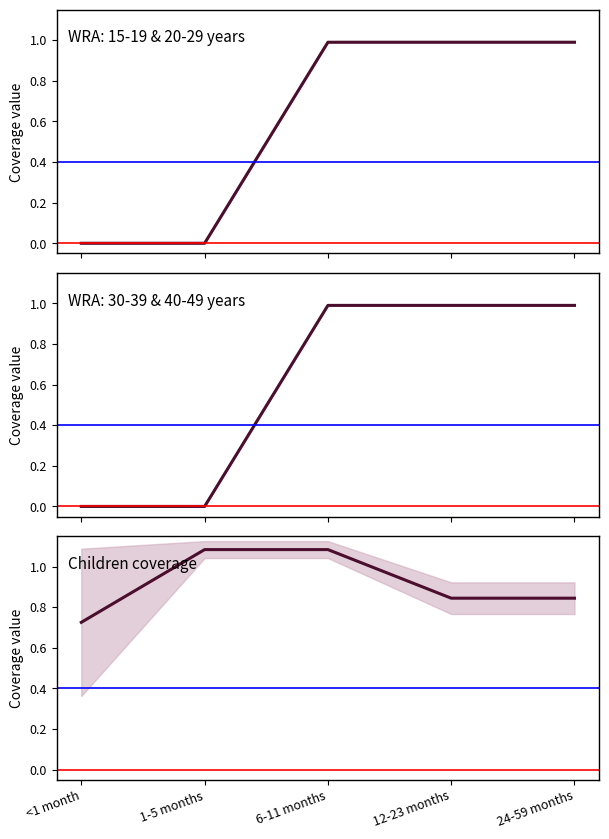

Does the chart have visible grid lines?

No